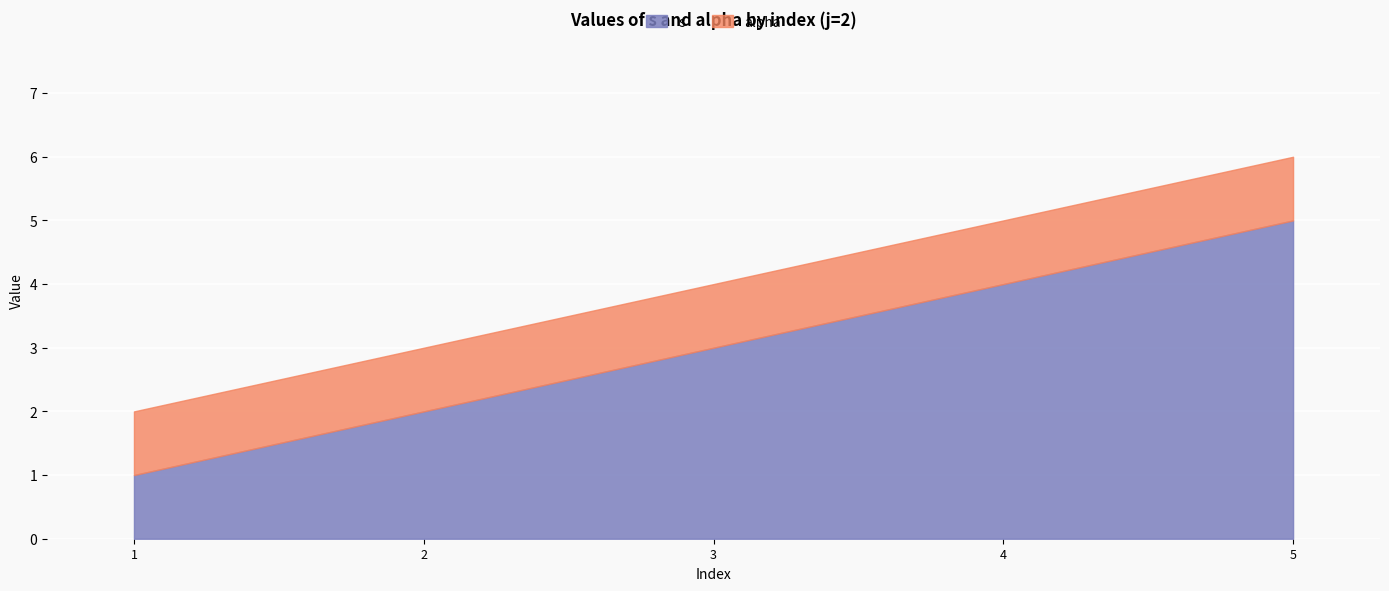

The alpha series shows 1 at 2. True or false?

True